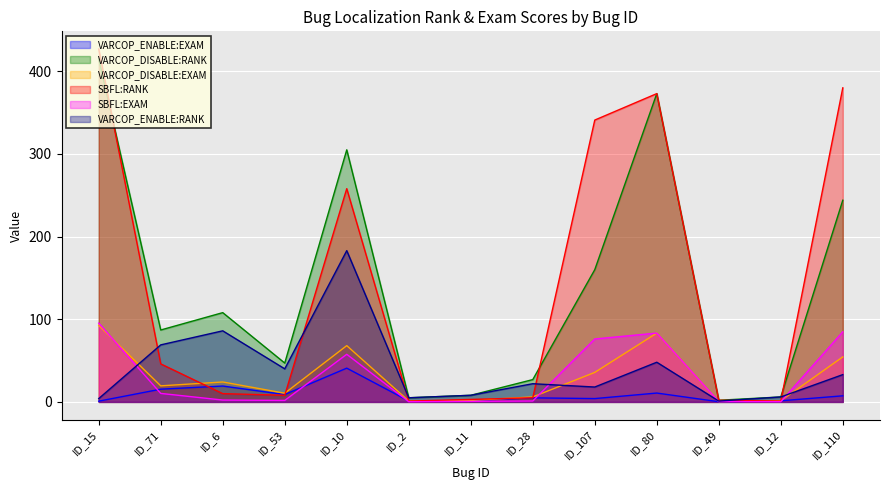

At which label does VARCOP_DISABLE:EXAM first exceed 19?

ID_15